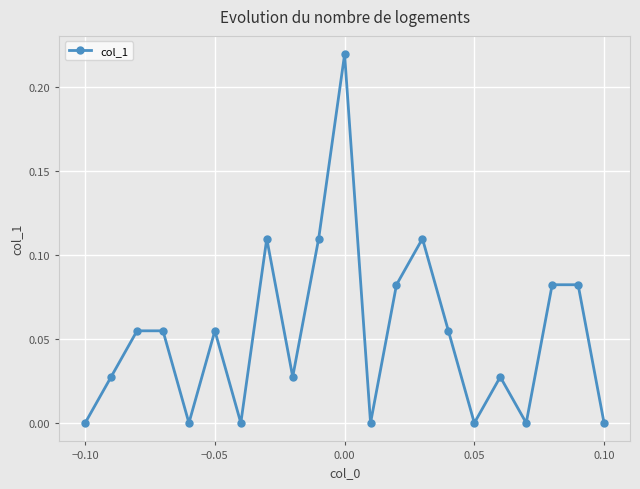

True or false: there are more than 1 points higher than both neighbors.

True